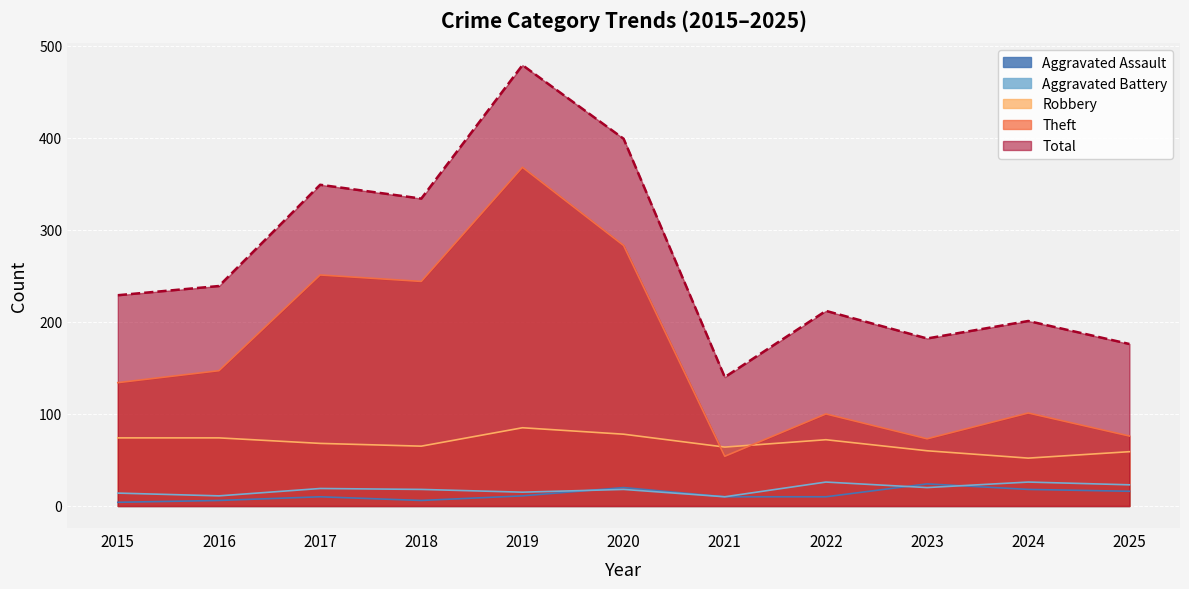

What is the smallest value displayed?

4